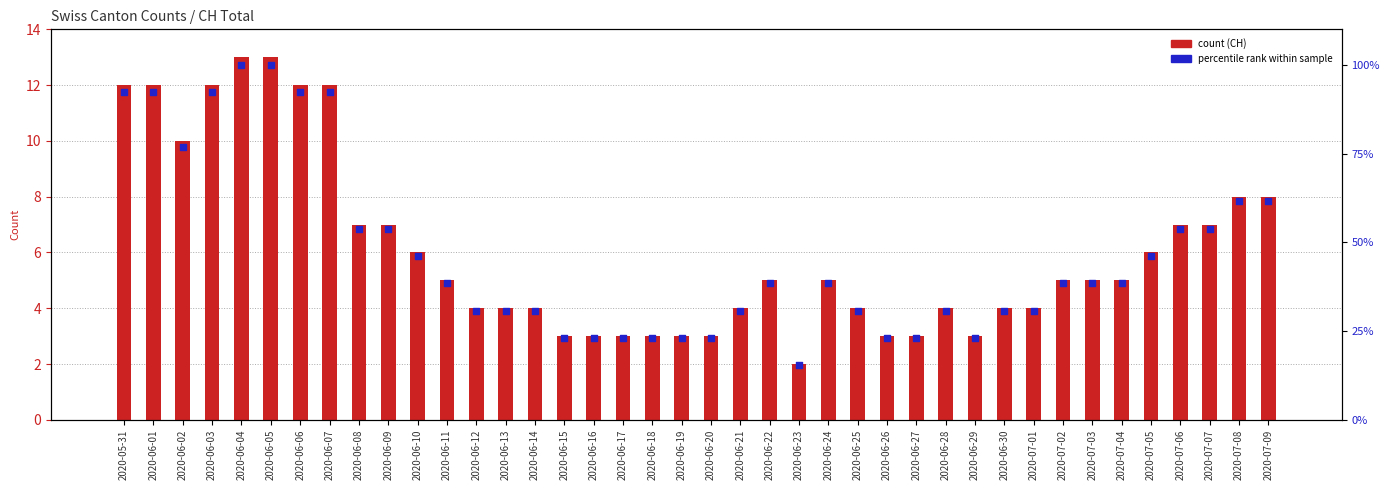

Which series has the largest total across all categories?

percentile rank (CH)